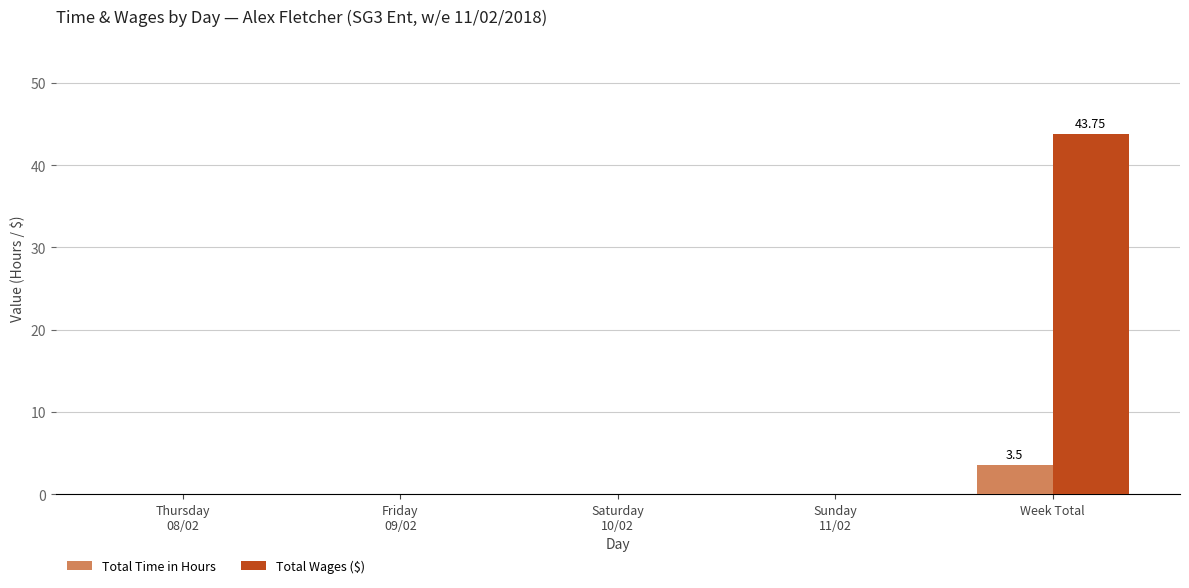

Which series has the largest total across all categories?

Total Wages ($)